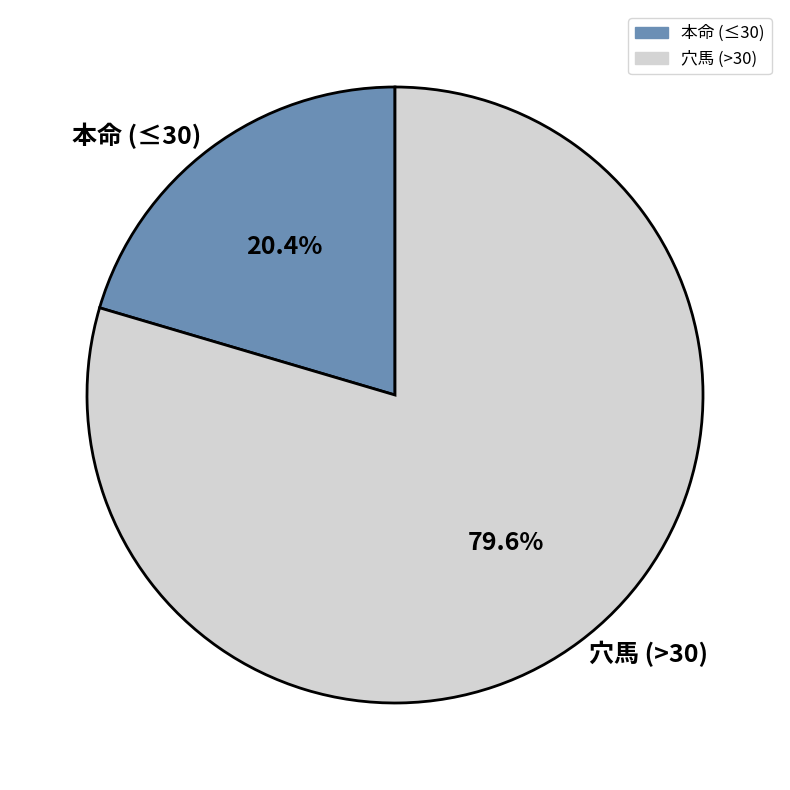

Between 穴馬 (>30) and 本命 (≤30), which is larger?

穴馬 (>30)